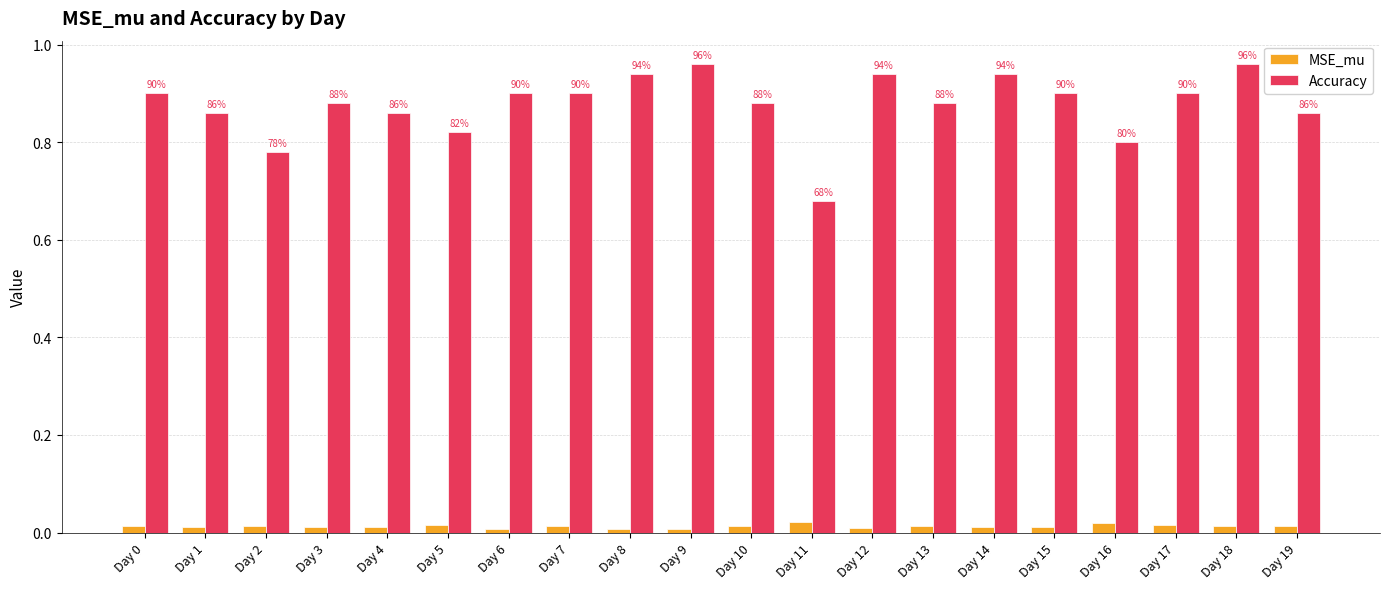

What are all the series names shown in the legend?

MSE_mu, Accuracy